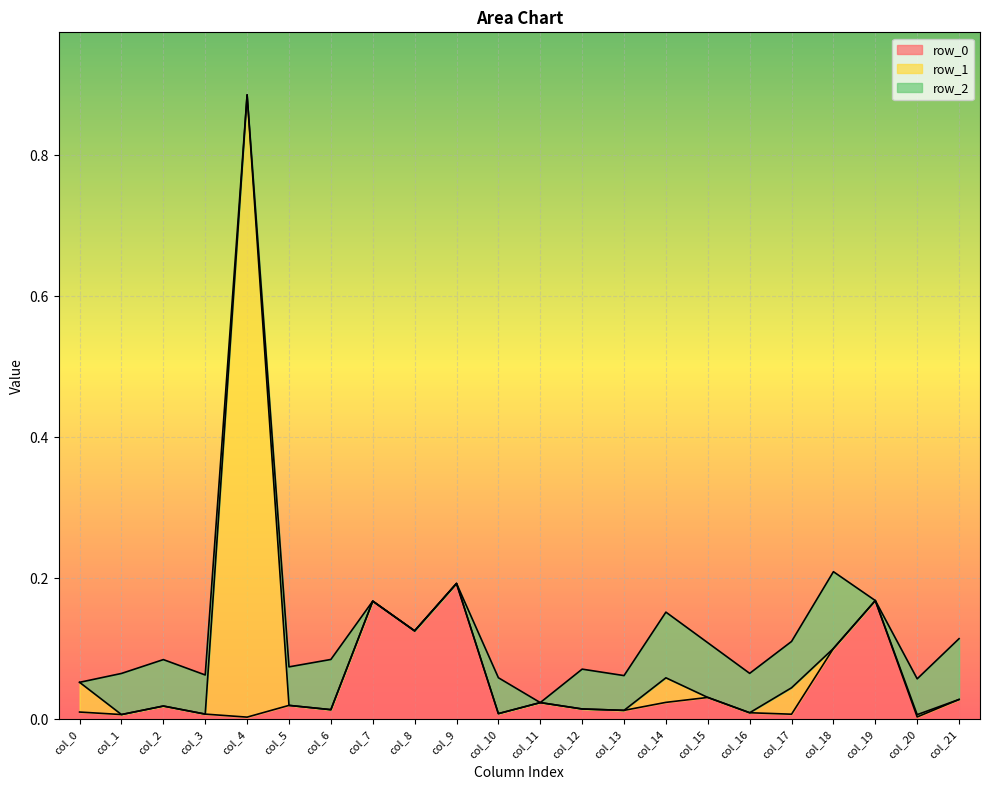

True or false: row_1 has more than 0 points higher than both neighbors.

True